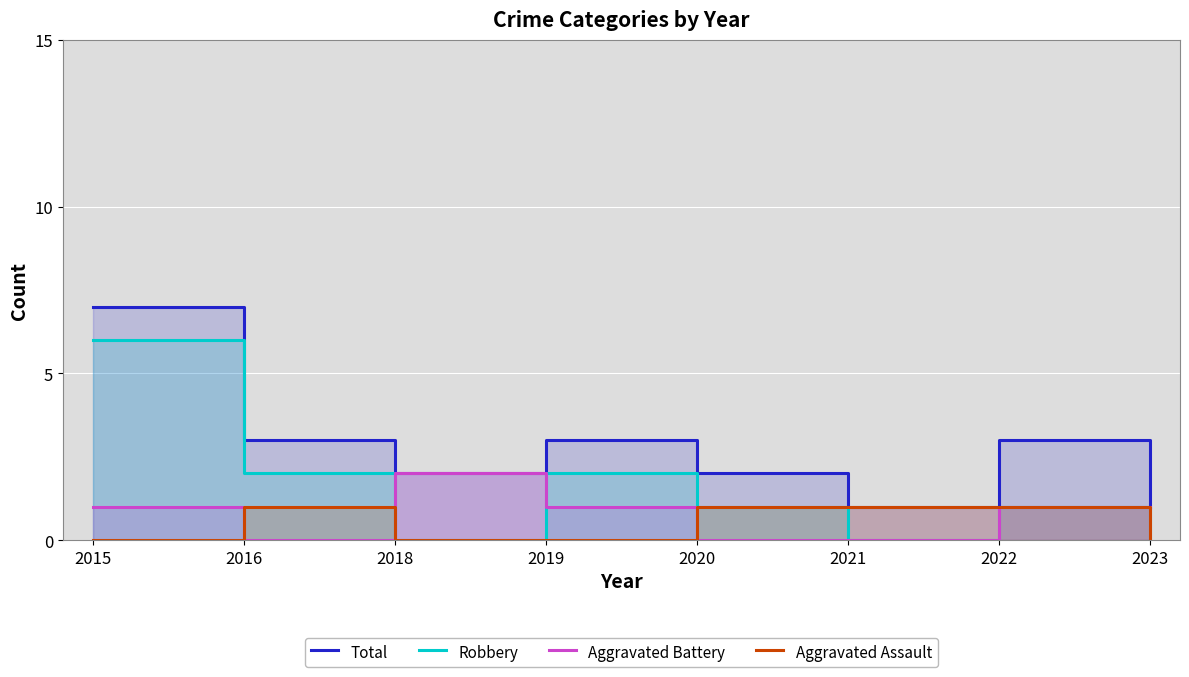

Reading left to right, what are all the values shown in this chart?

Total: 7	3	2	3	2	1	3	1
Robbery: 6	2	0	2	1	0	1	0
Aggravated Battery: 1	0	2	1	0	0	1	1
Aggravated Assault: 0	1	0	0	1	1	1	0